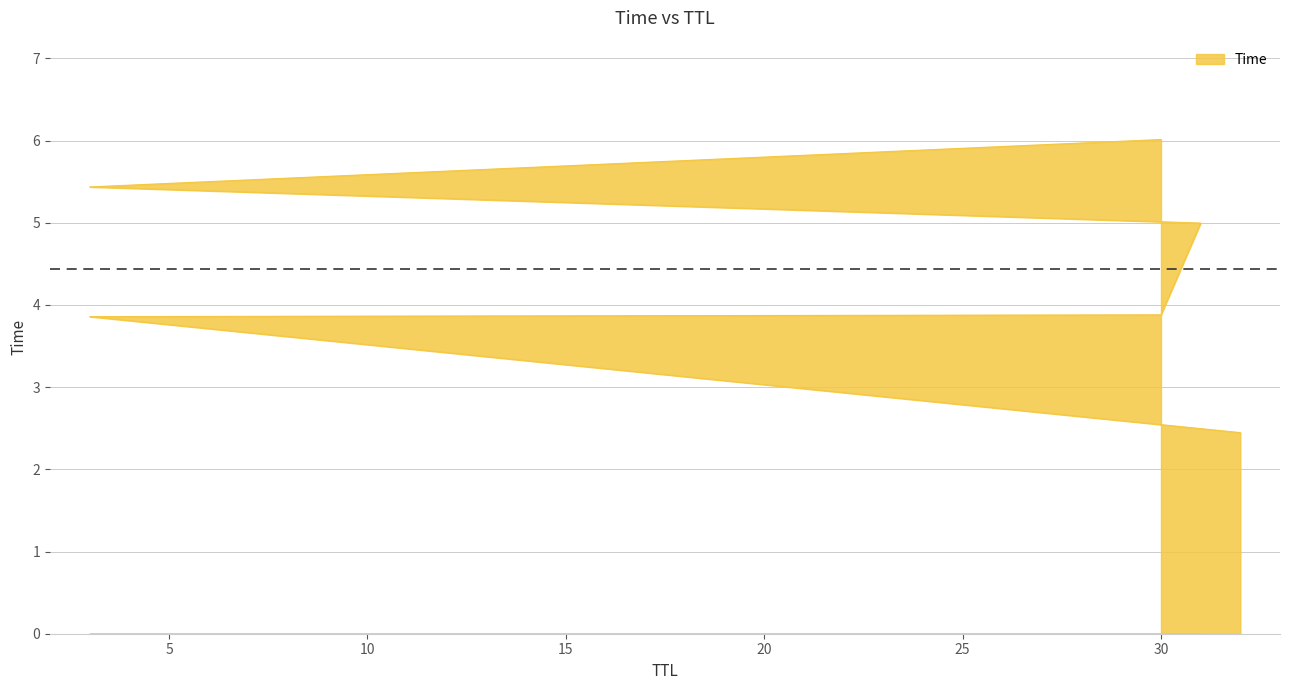

Does the chart have visible grid lines?

Yes